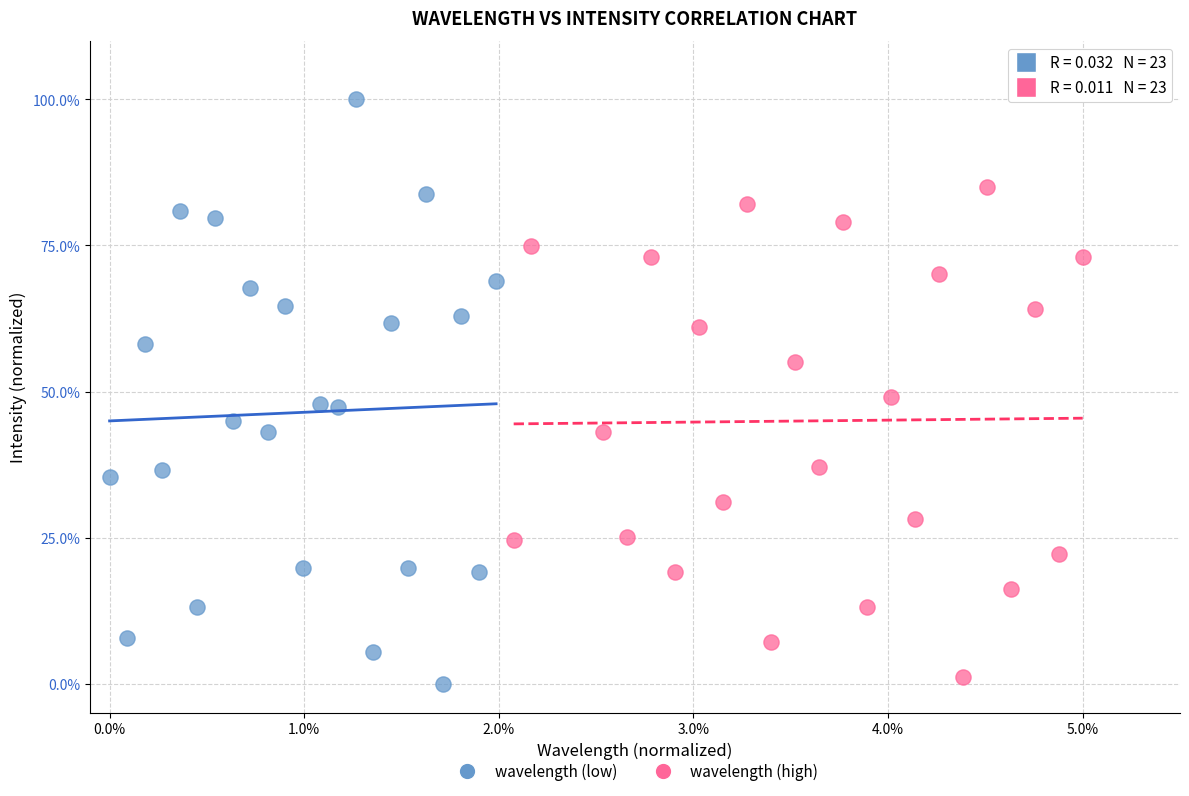

What are all the series names shown in the legend?

wavelength (low), wavelength (high)